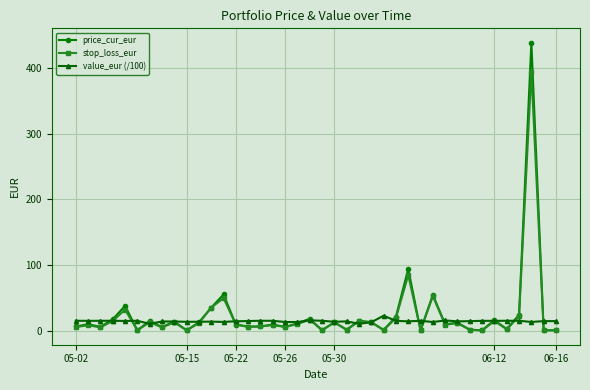

Rank the series by their maximum value, from lowest to highest.

value_eur (/100), stop_loss_eur, price_cur_eur